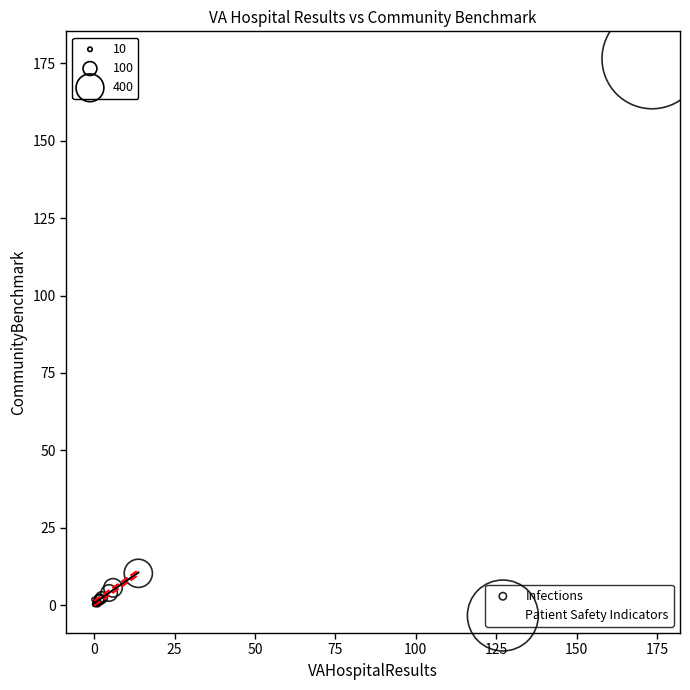

What are all the series names shown in the legend?

Infections, Patient Safety Indicators